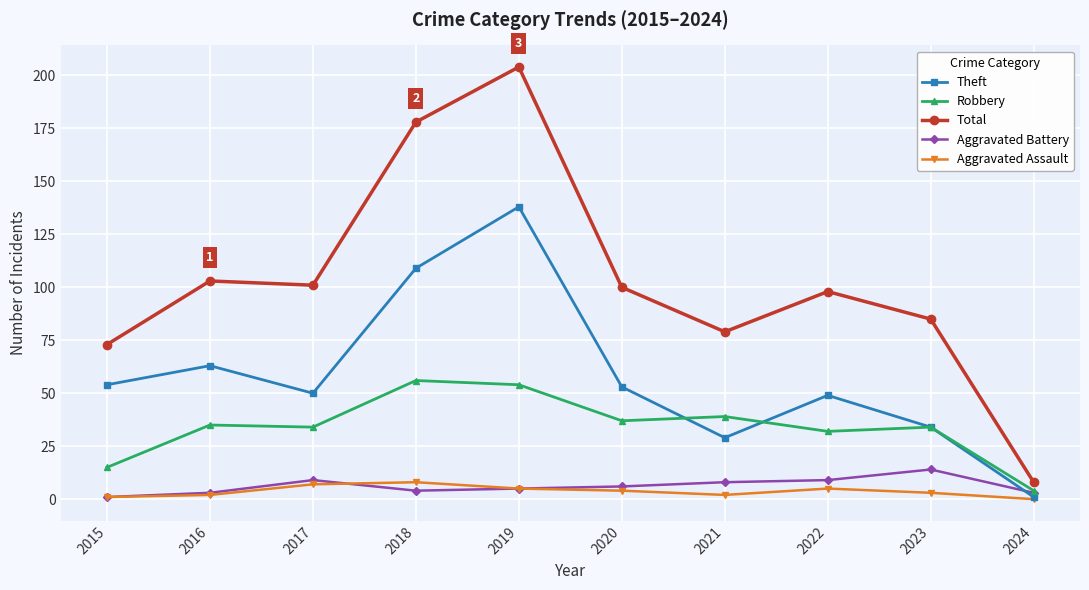

Which series has the largest range (max minus min)?

Total